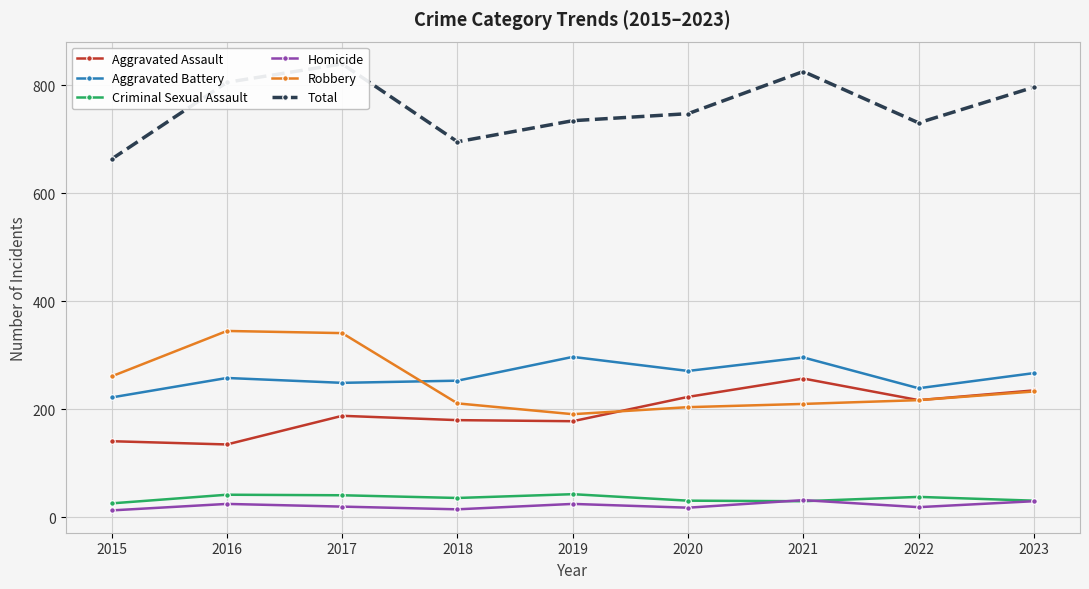

How many values in the Total series exceed 747?

4